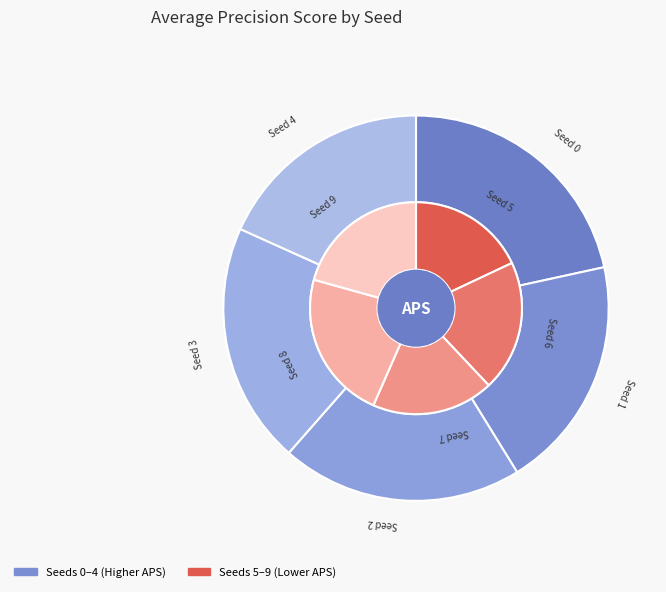

True or false: Seed 1 accounts for 18% of the total.

False